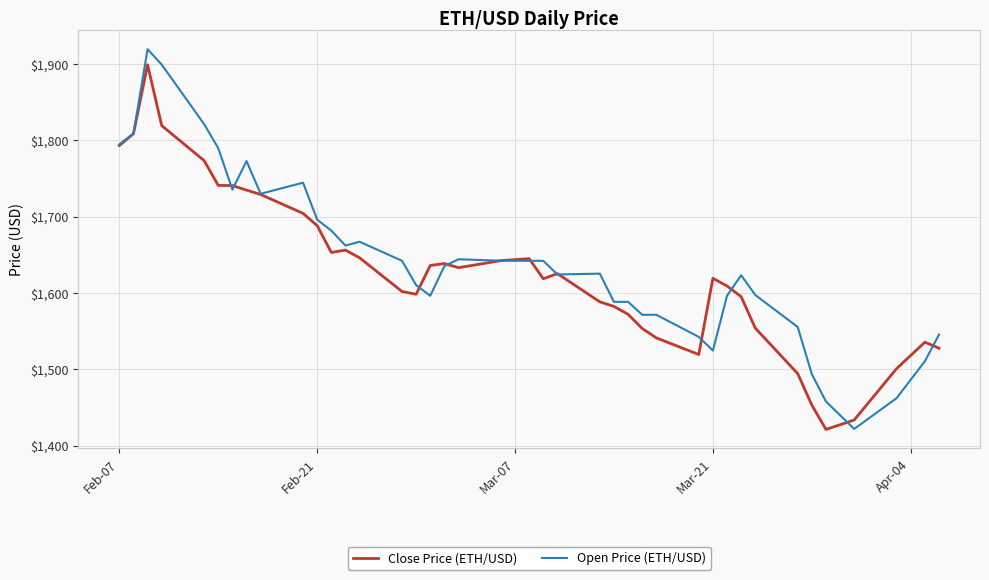

What is the minimum value shown in the chart?

1421.1